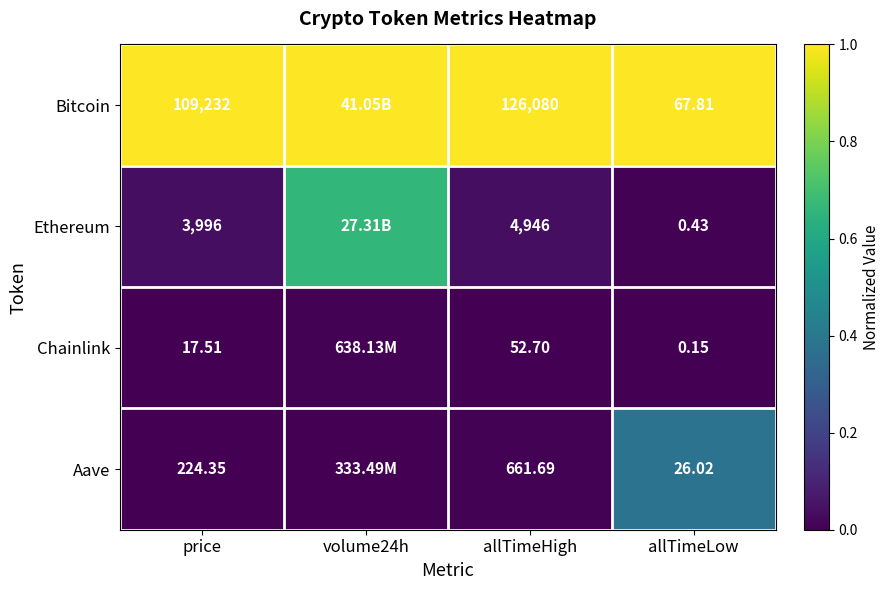

Rank the series at allTimeHigh from lowest to highest value.

Chainlink, Aave, Ethereum, Bitcoin